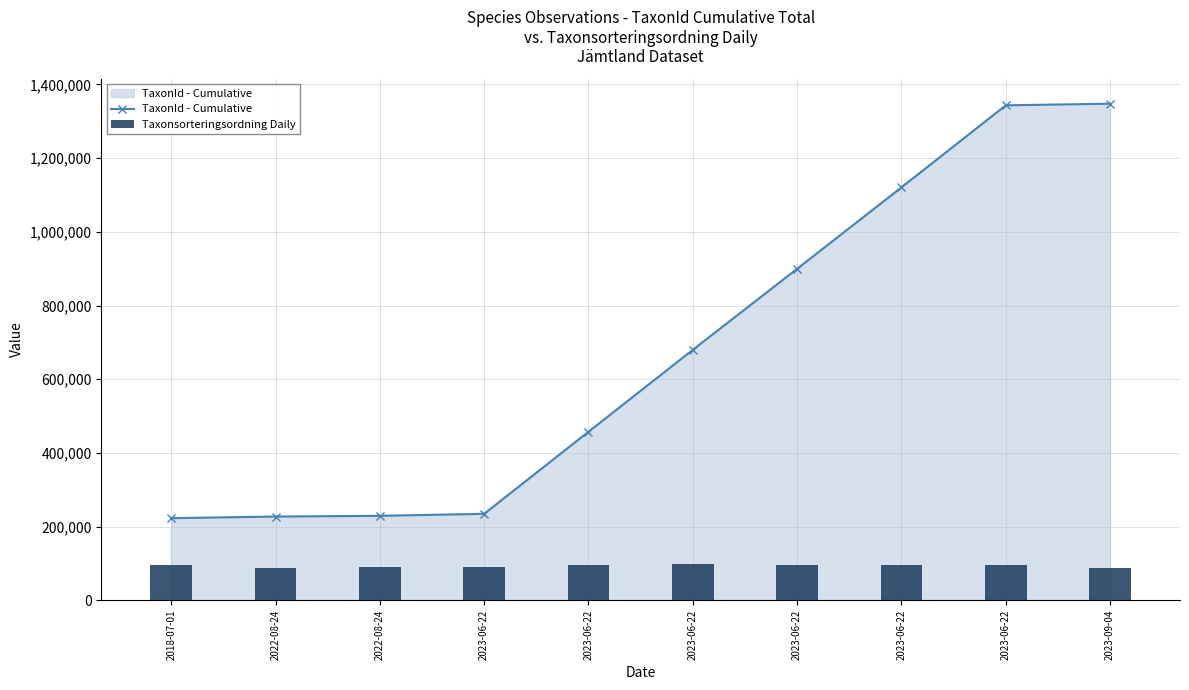

Rank the series at 2023-06-22 from highest to lowest value.

TaxonId - Cumulative, Taxonsorteringsordning Daily